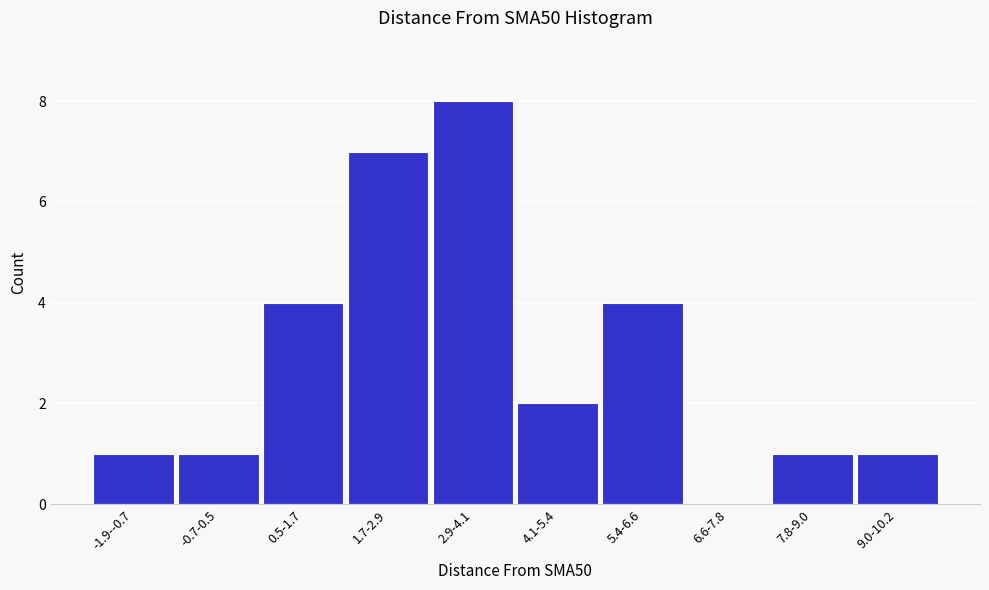

Reading right to left, extract all data points from this chart.

9.0-10.2=1	7.8-9.0=1	6.6-7.8=0	5.4-6.6=4	4.1-5.4=2	2.9-4.1=8	1.7-2.9=7	0.5-1.7=4	-0.7-0.5=1	-1.9--0.7=1